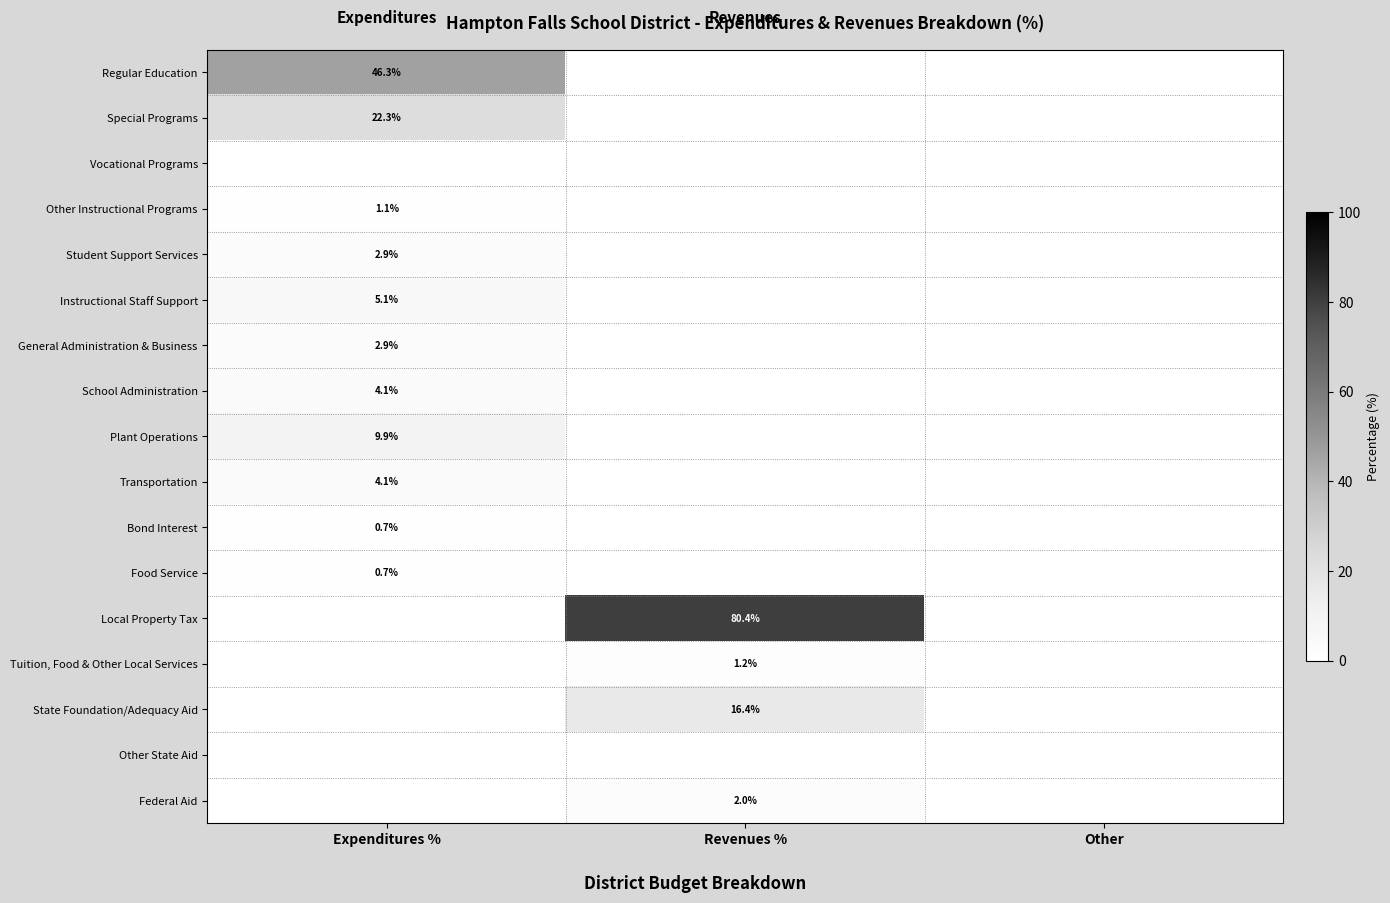

Is the value of Special Programs at Expenditures % greater than the value of Food Service at Expenditures %?

Yes